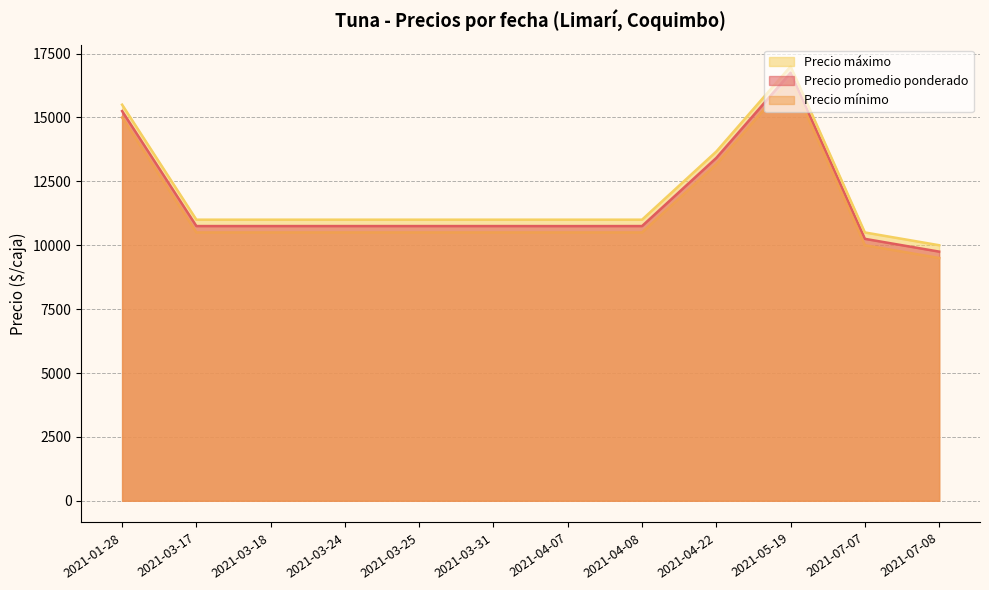

The value of Precio promedio ponderado at 2021-03-25 is 17541. True or false?

False